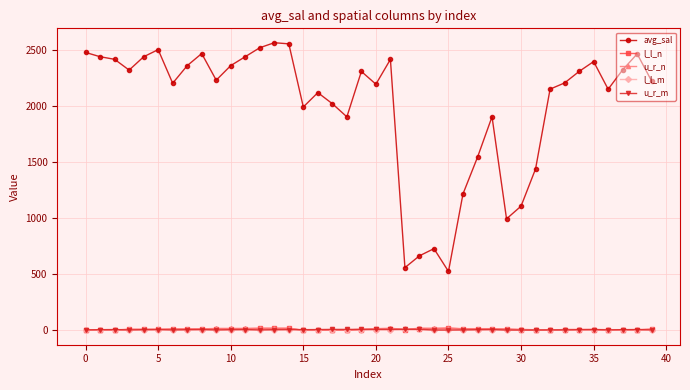

Which series has the largest total across all categories?

avg_sal